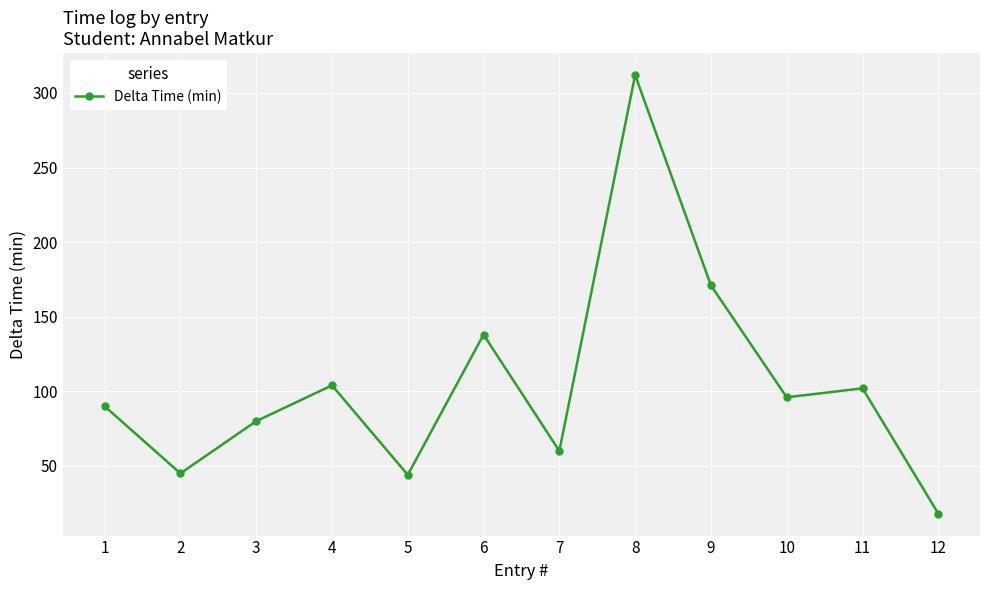

What is the approximate value at 3?

80